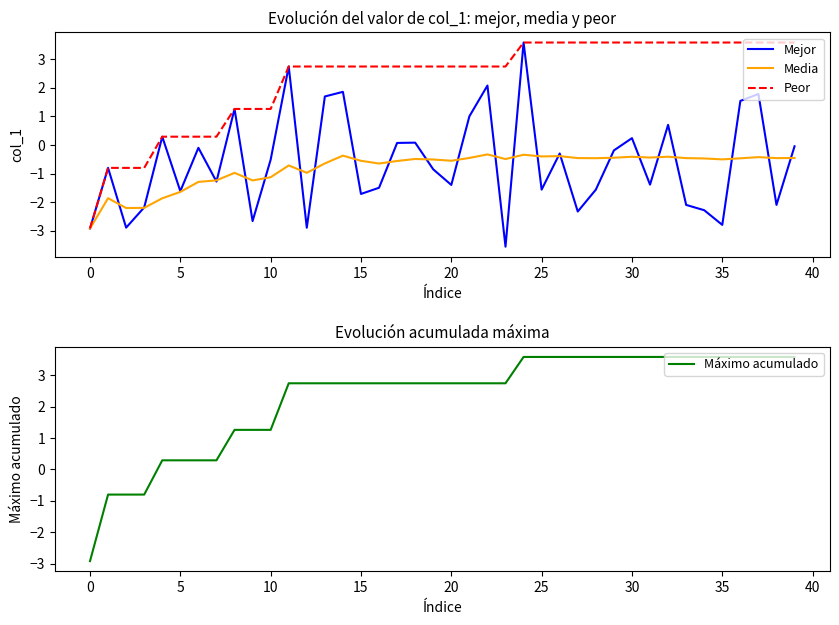

What is the approximate value of Máximo acumulado at 23?

2.7